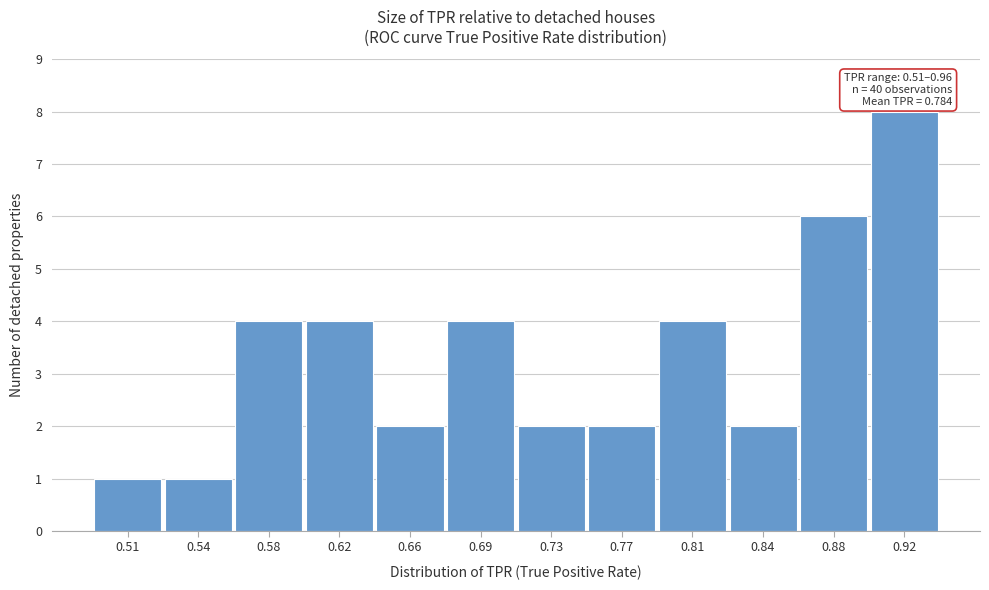

Reading right to left, what are all the values shown in this chart?

0.92=8	0.88=6	0.84=2	0.81=4	0.77=2	0.73=2	0.69=4	0.66=2	0.62=4	0.58=4	0.54=1	0.51=1